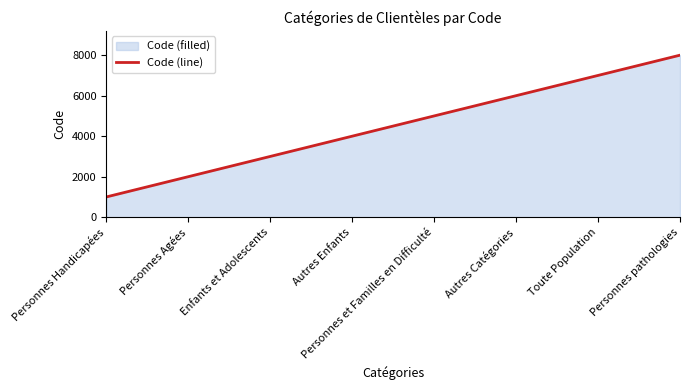

How many lines are shown in the chart?

1